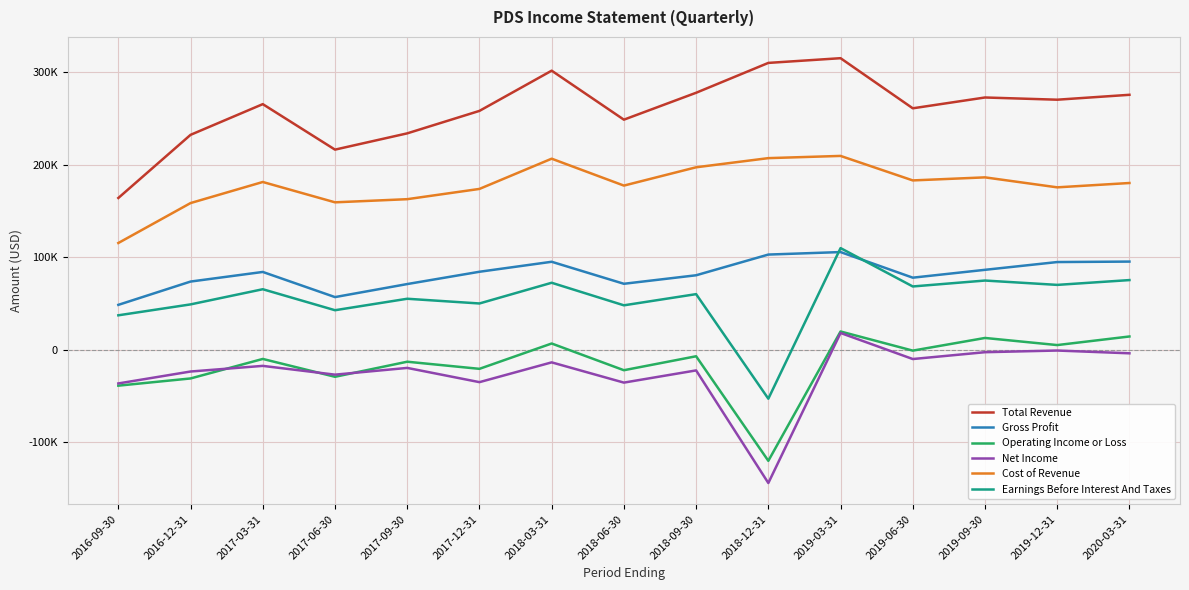

What are all the series names shown in the legend?

Total Revenue, Gross Profit, Operating Income or Loss, Net Income, Cost of Revenue, Earnings Before Interest And Taxes